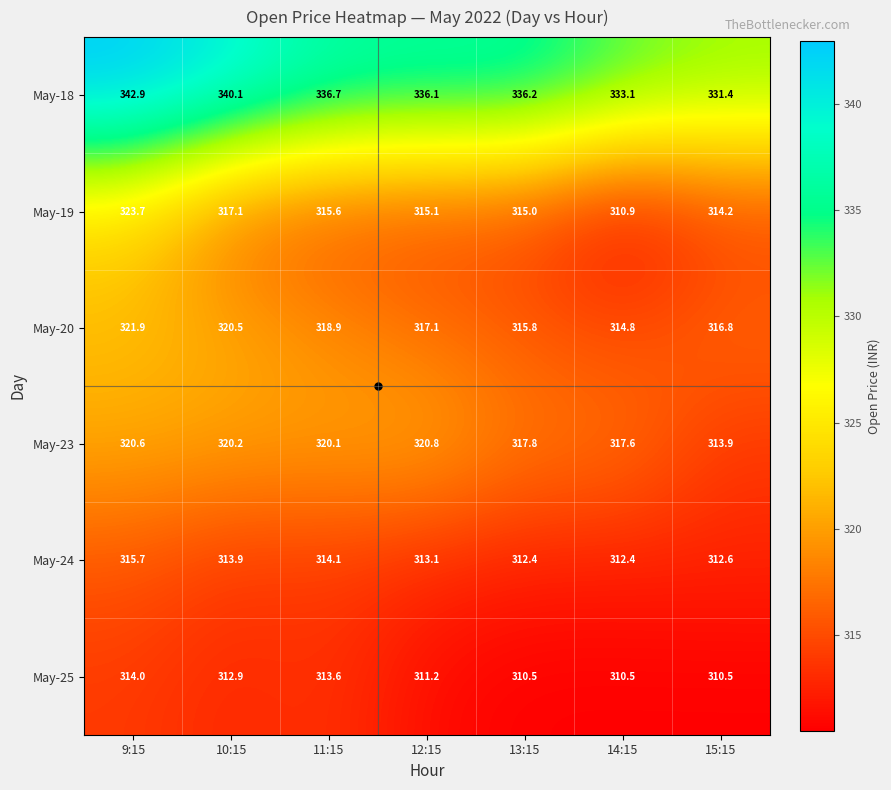

What is the sum of all May-20 values?

2225.8